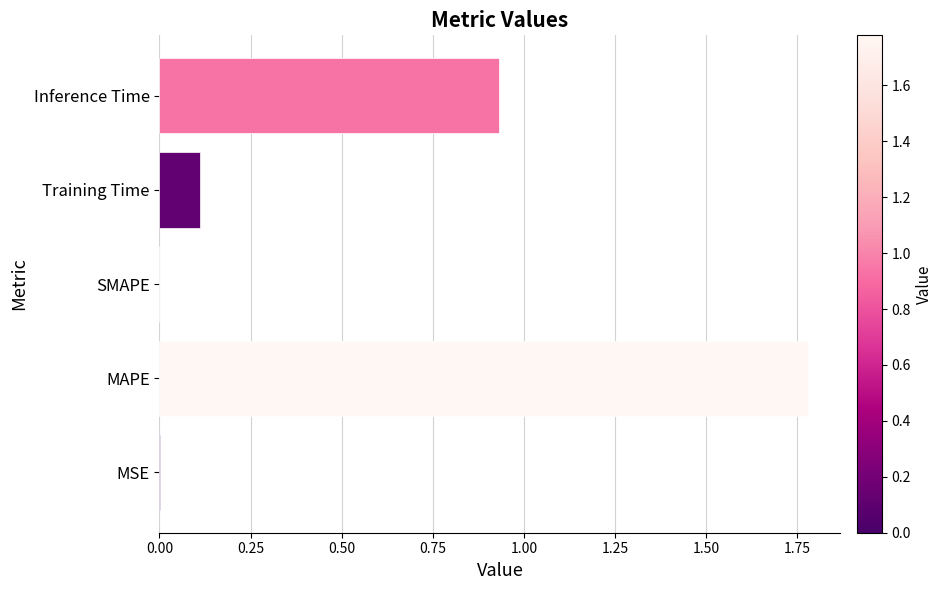

What is the sum of all values?

2.8